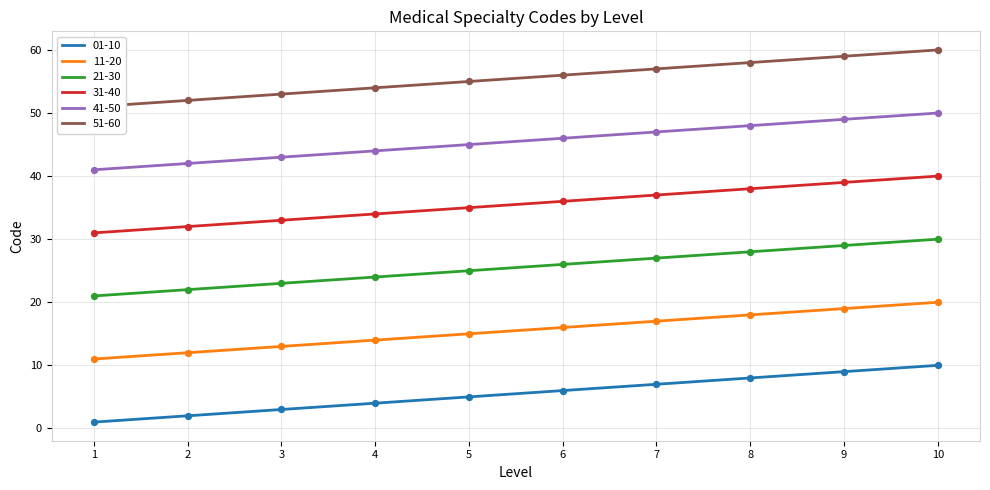

Which series reaches the minimum Y coordinate?

01-10